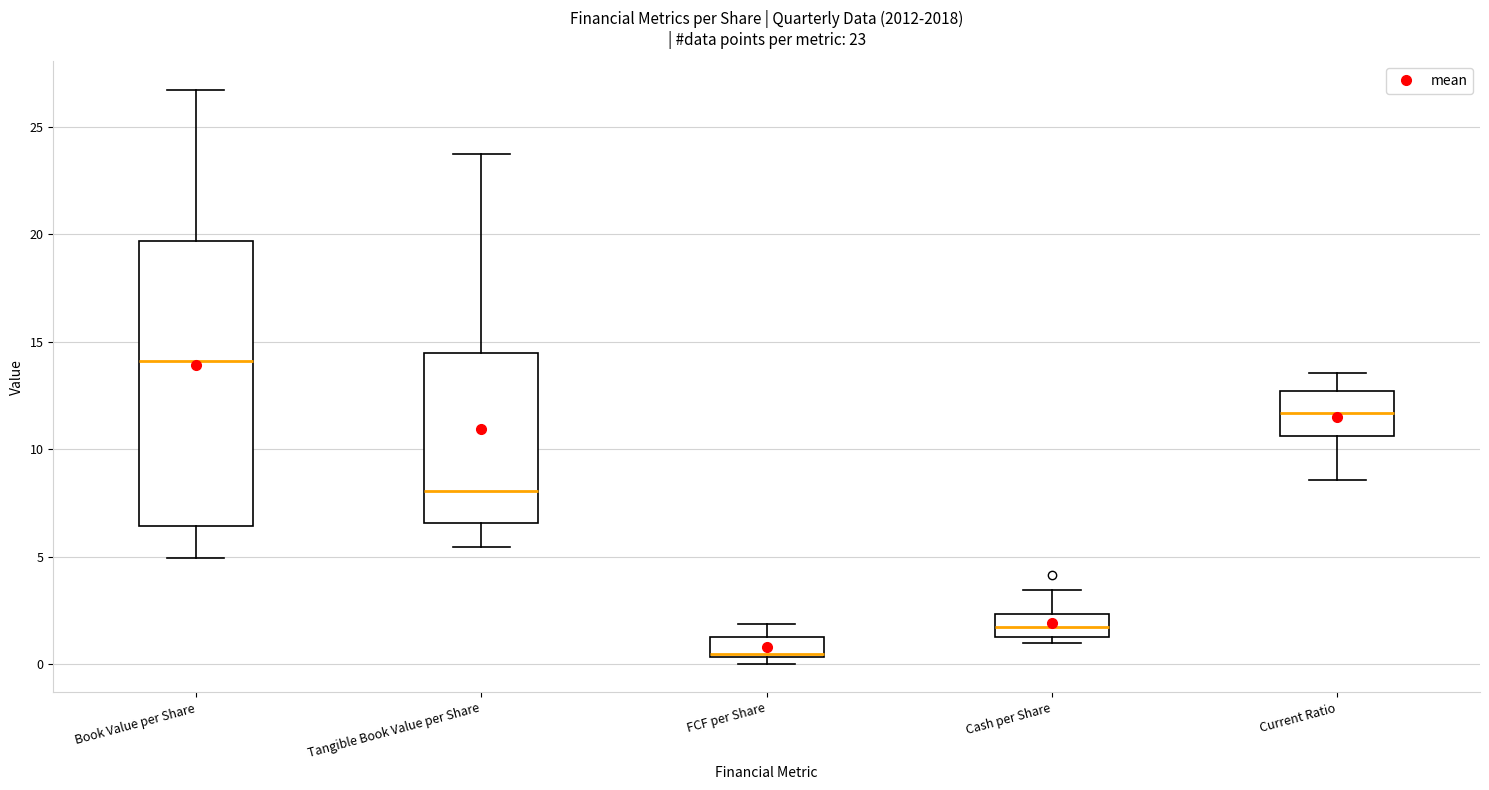

Comparing the boxes themselves (not the whiskers), which one is the tallest?

Book Value per Share